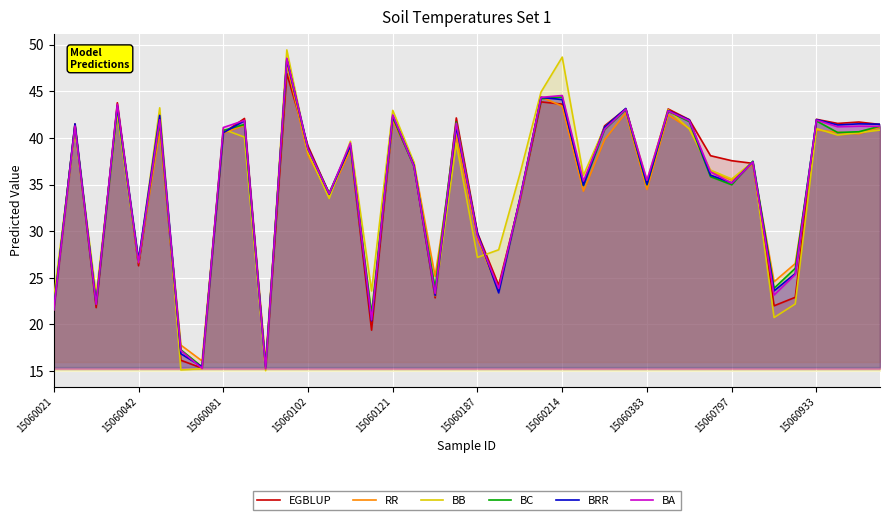

Does the chart display data point markers on the line(s)?

No